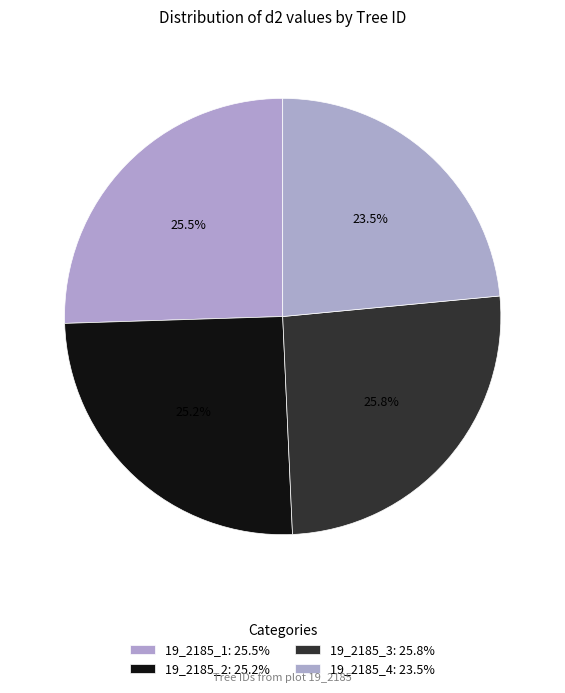

How many segments does this pie chart have?

4